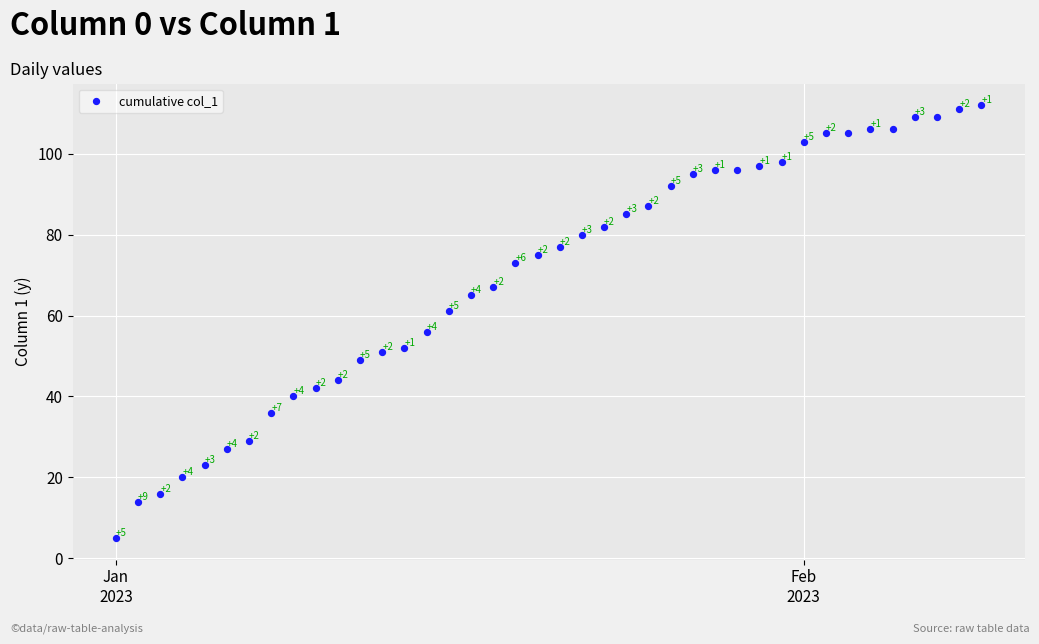

What is the range of Y values (max minus min)?

107